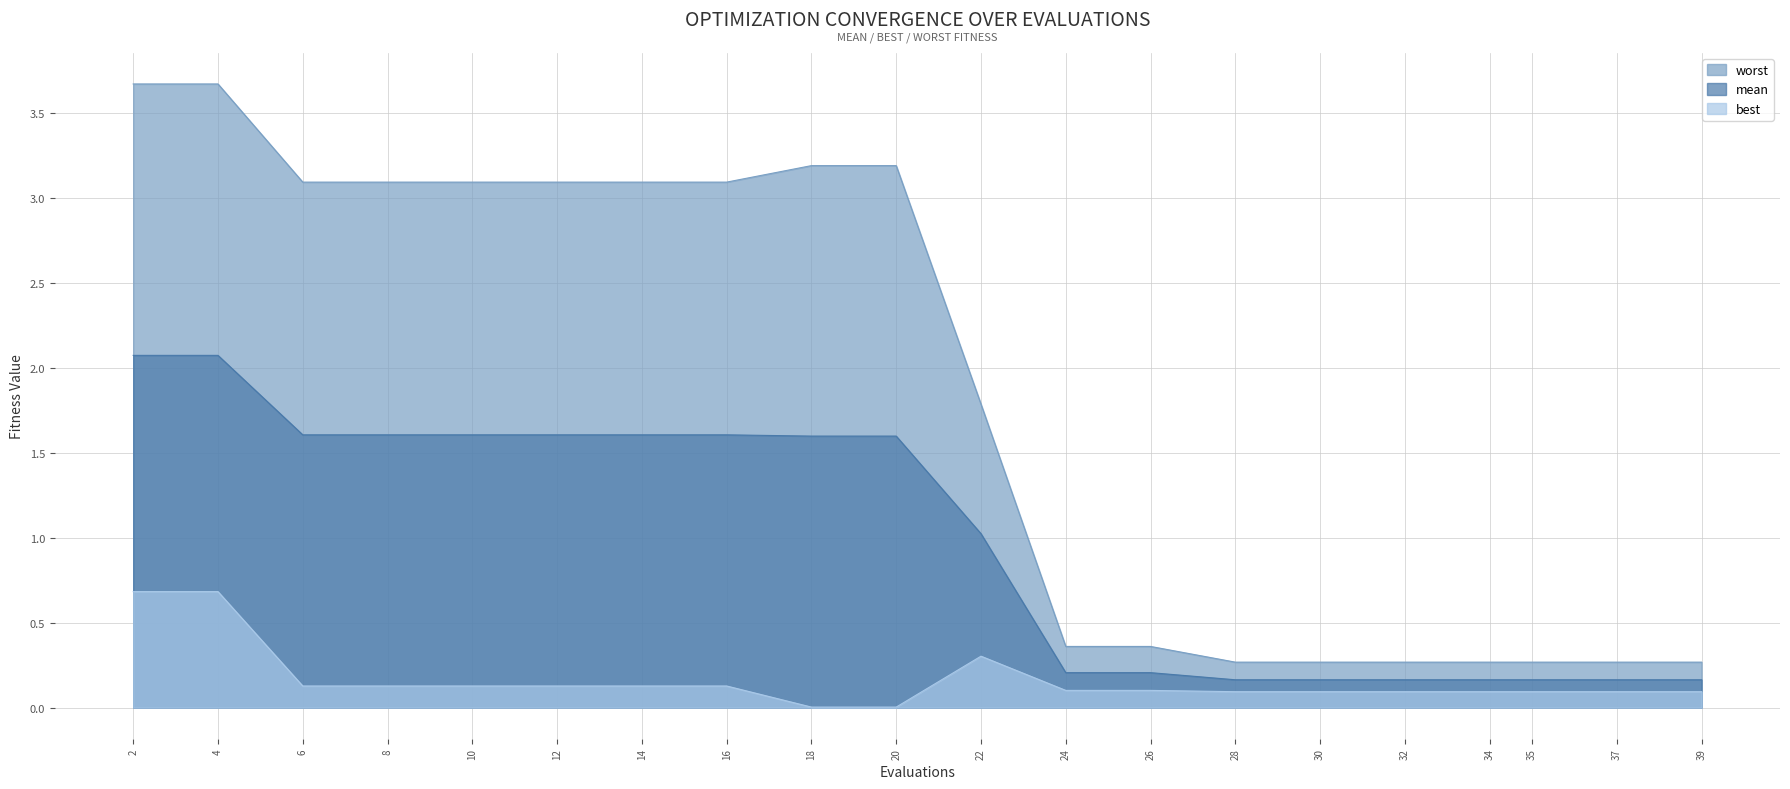

True or false: mean has a value of 0.4 at 6.

False